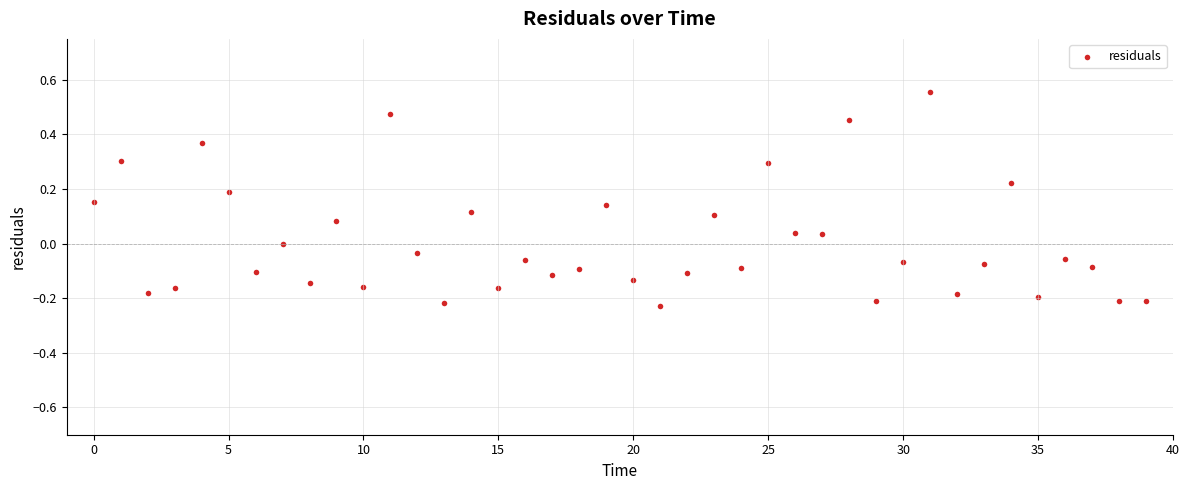

What is the range of Y values (max minus min)?

0.8